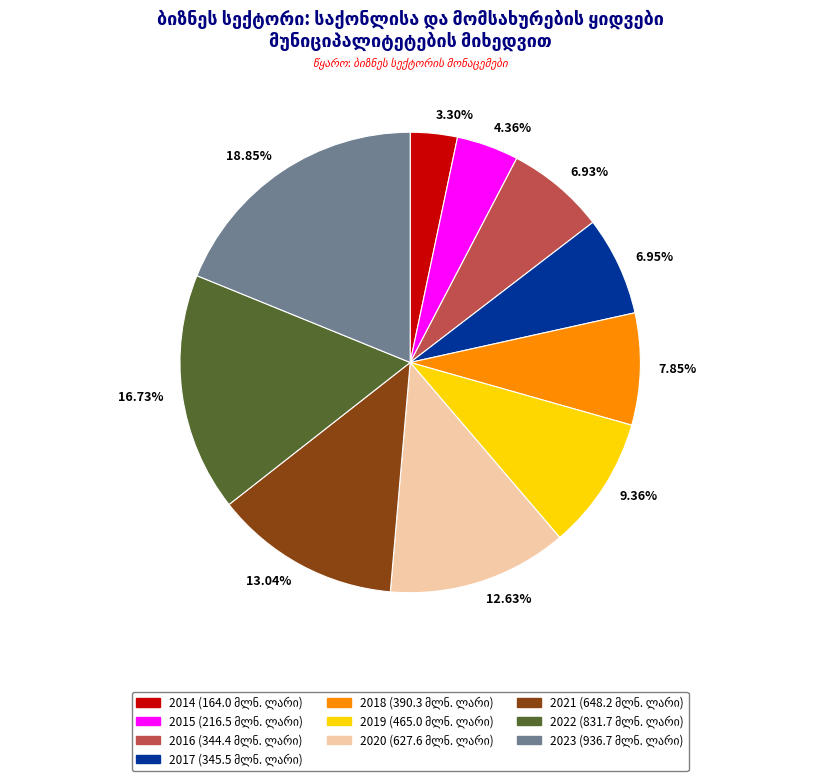

Combined, do 7.85% and 16.73% account for over 50%?

No